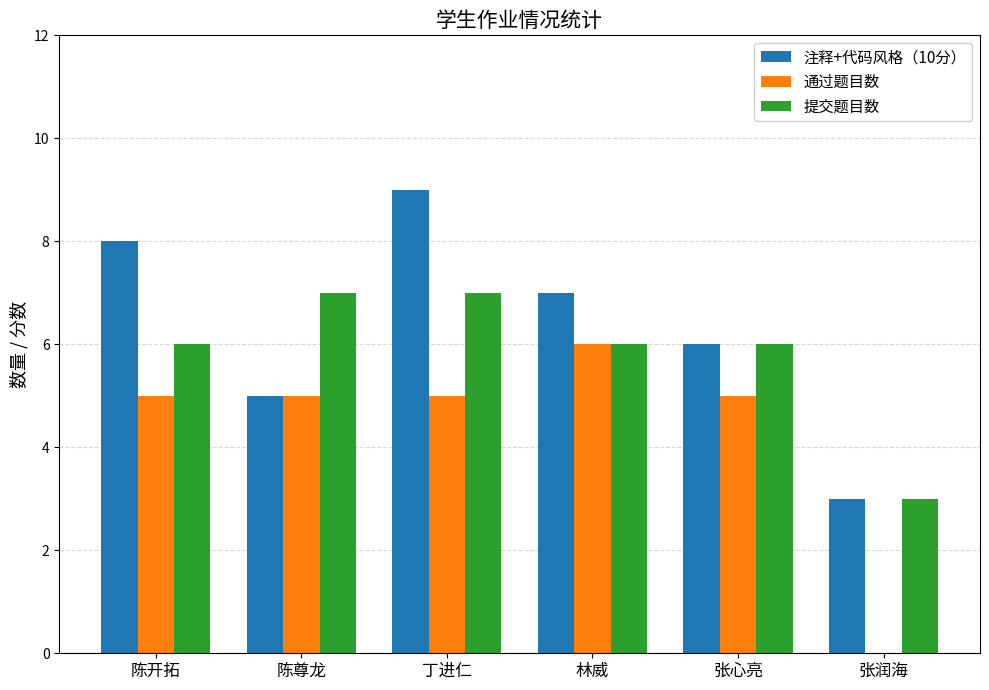

Is it true that 通过题目数 equals 5 at 丁进仁?

True